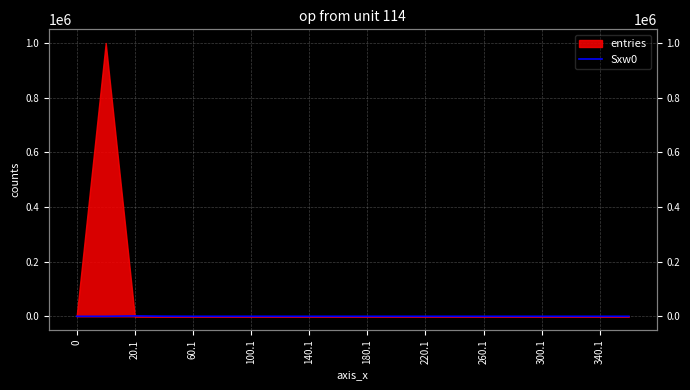

How many positive values are there?

4